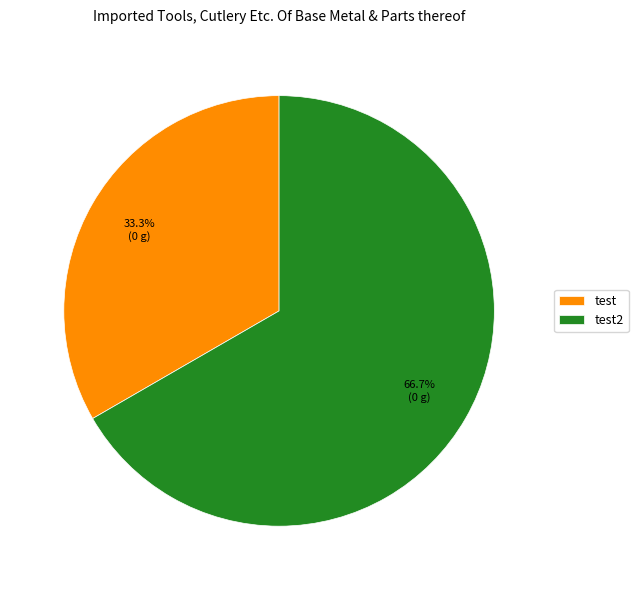

Which category has the biggest portion of the pie?

test2